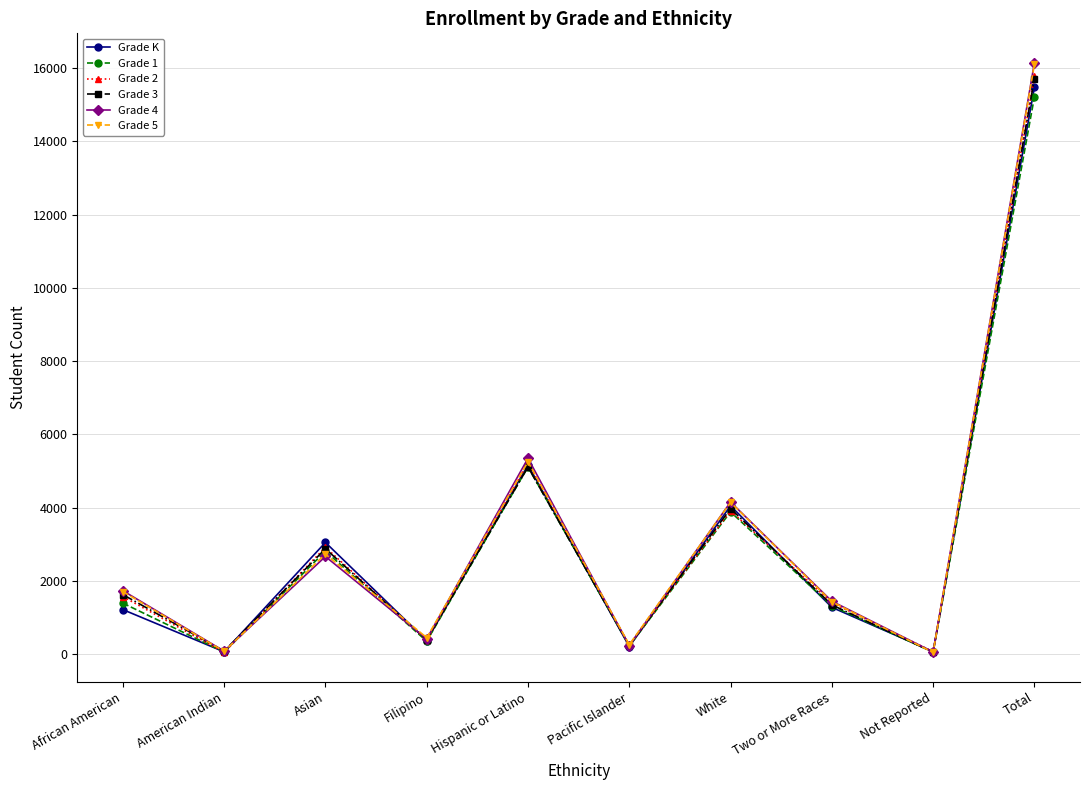

How many data points does each series have?

10